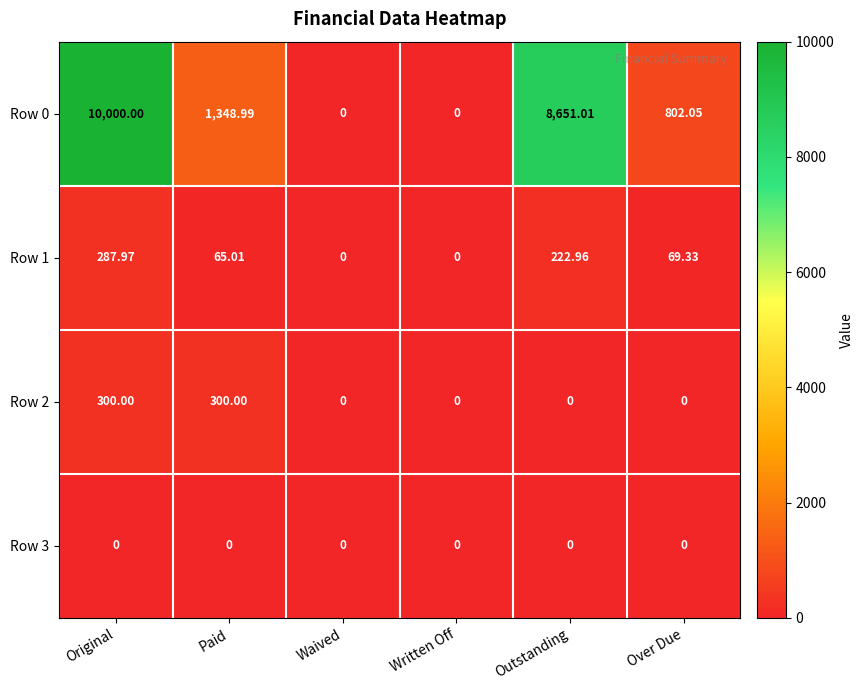

At Paid, list the series in order from largest to smallest.

Row 0, Row 2, Row 1, Row 3